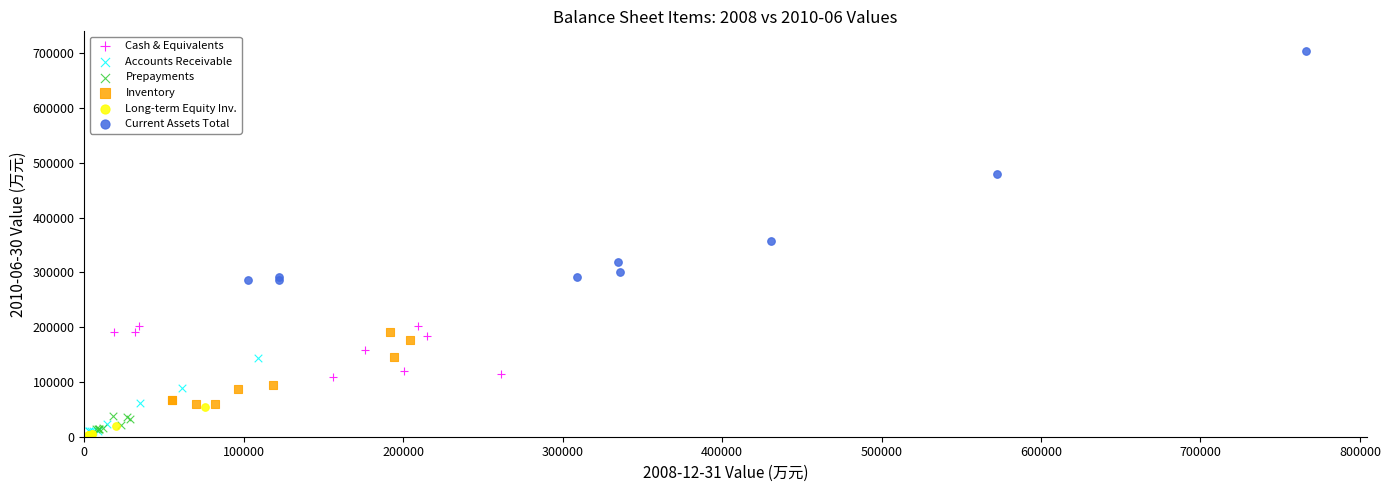

Which series contains the highest Y value?

Current Assets Total